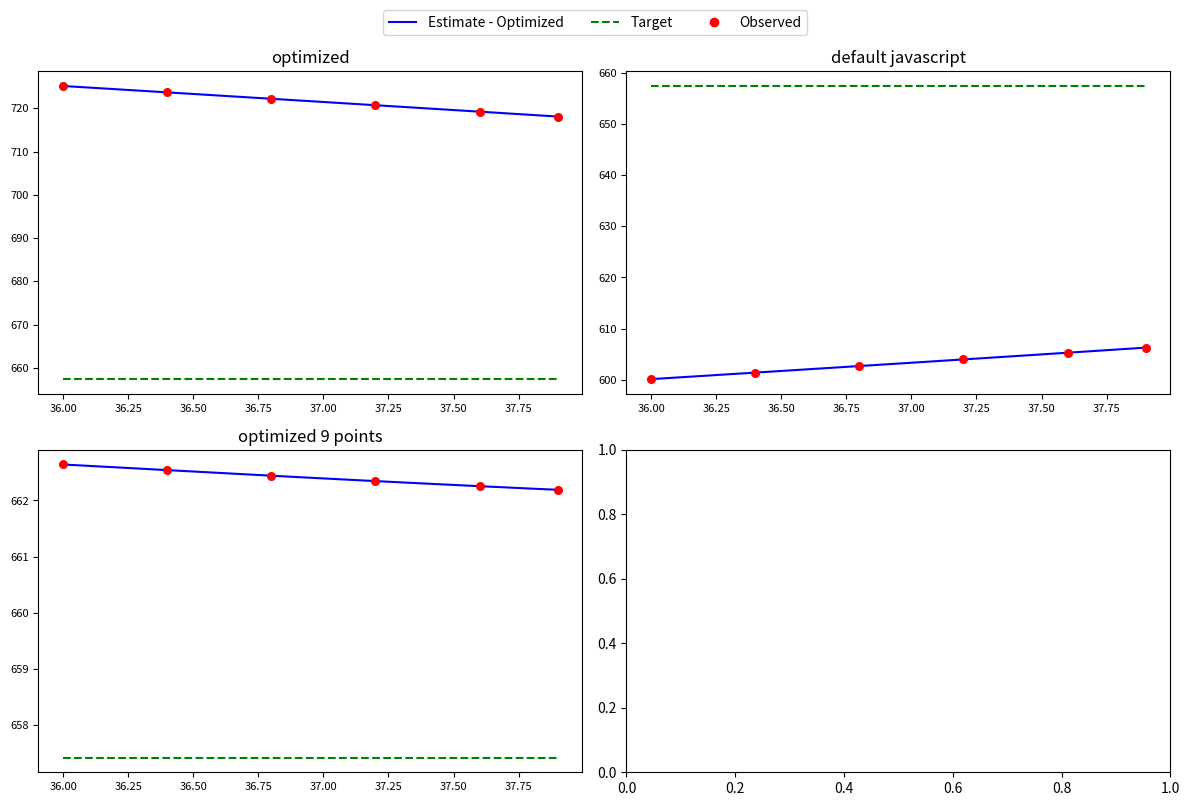

Is the value of Y at 37.4 greater than the value of X at 37.0?

No